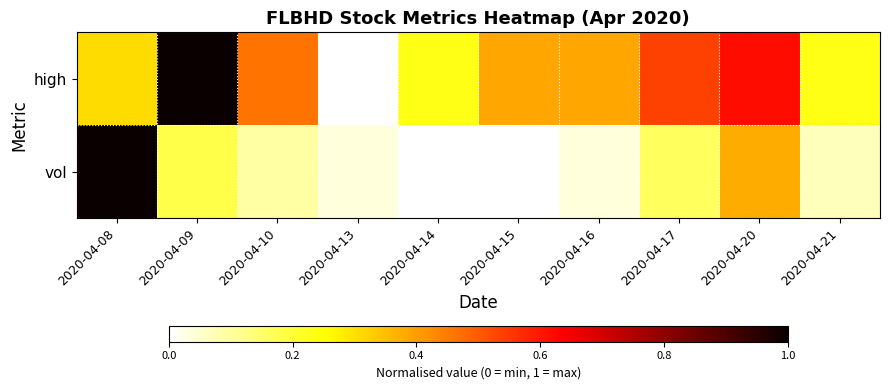

At how many categories does at least one series exceed 0?

10